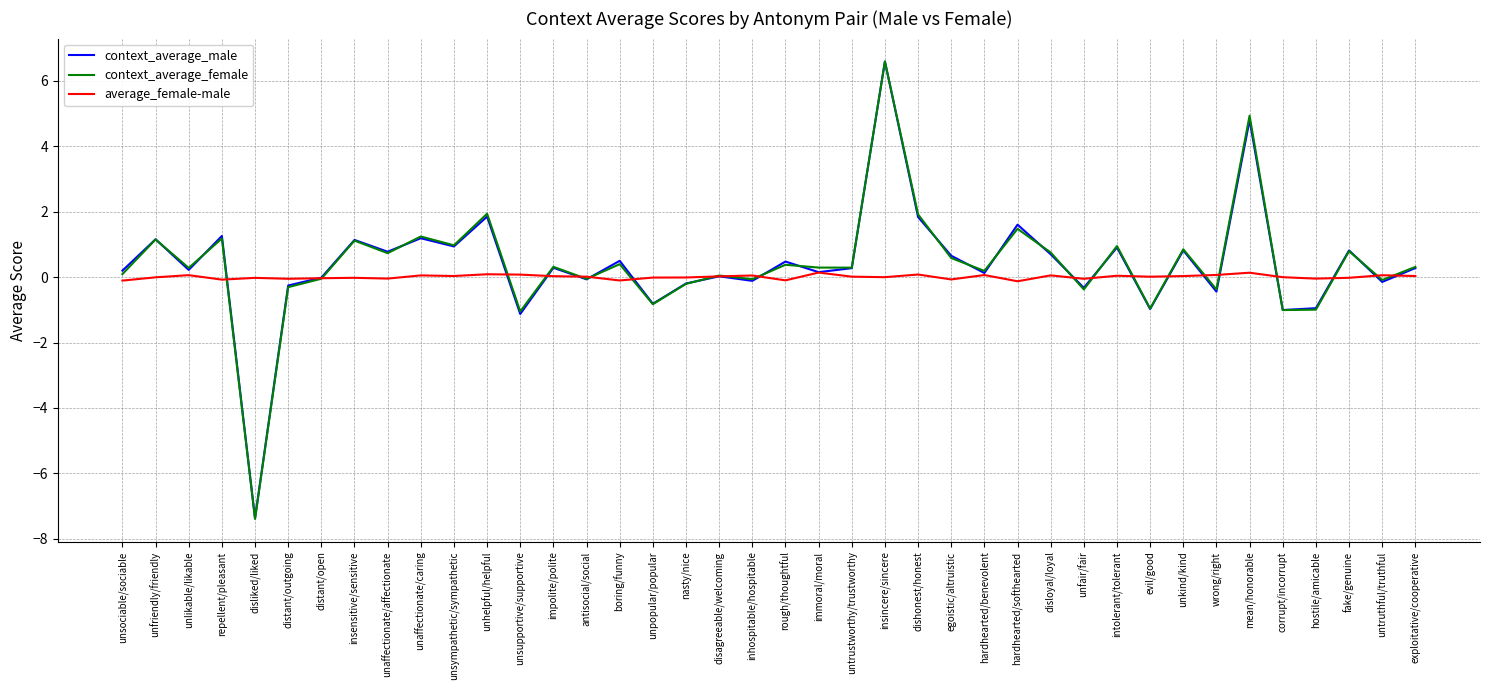

Which series has the largest range (max minus min)?

context_average_female